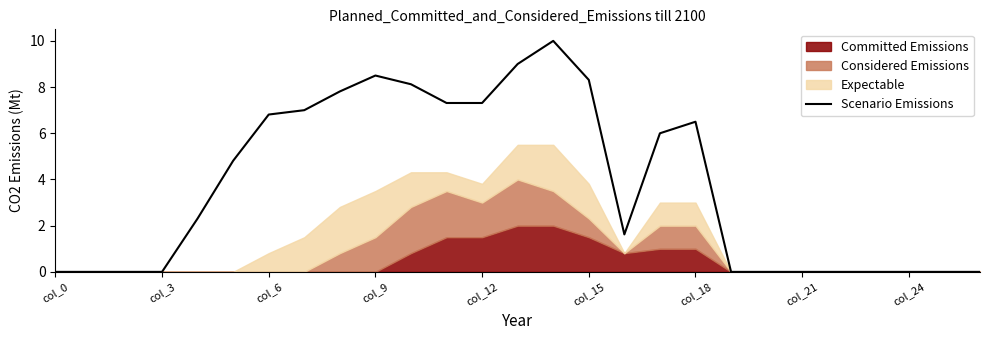

What position from the left is col_21?

8